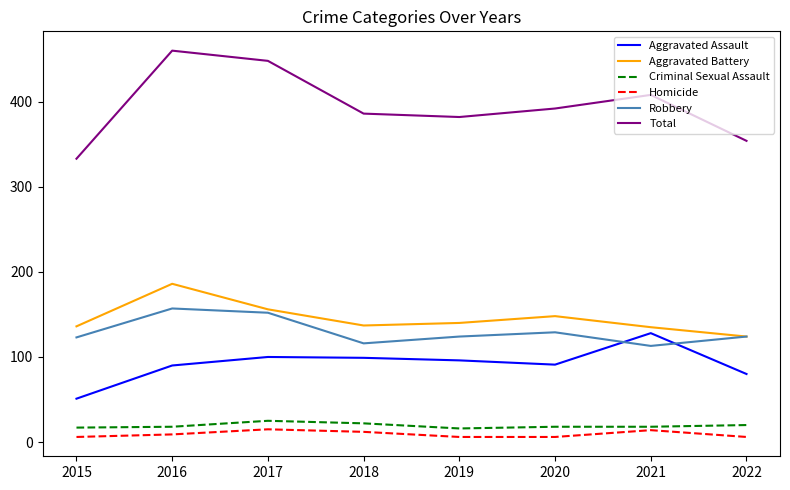

The value of Aggravated Assault at 2019 is 96. True or false?

True